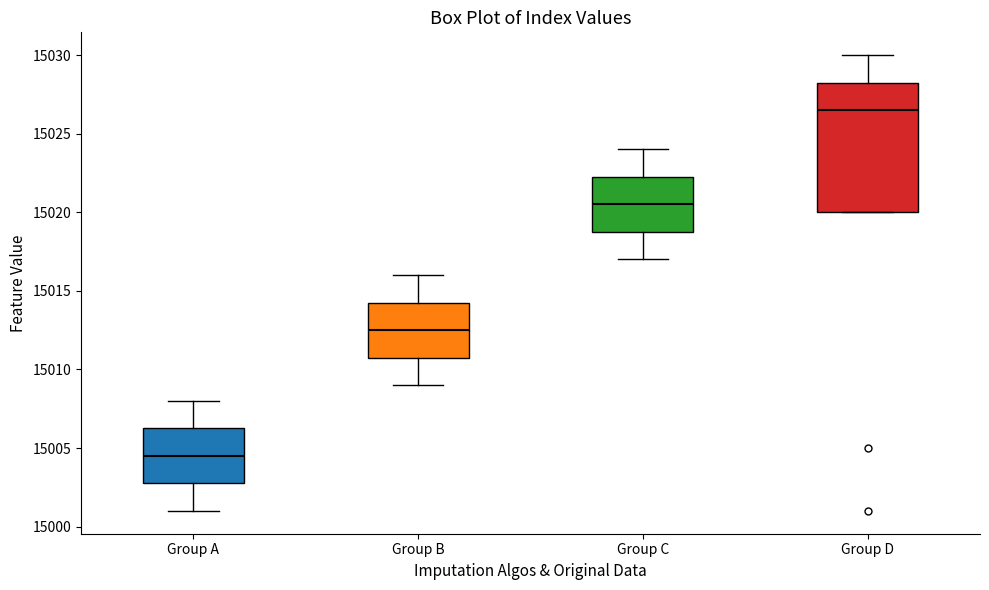

Reading left to right, read every box against the y-axis: the position of its median line, the range the box covers, and the ends of its whiskers. The values are not printed on the chart, so give them approximately, as read against the axis.

Group A: median 15004.5, box 15003.0 to 15006.5, whiskers 15001.0 to 15008.0
Group B: median 15012.5, box 15011.0 to 15014.5, whiskers 15009.0 to 15016.0
Group C: median 15020.5, box 15019.0 to 15022.5, whiskers 15017.0 to 15024.0
Group D: median 15026.5, box 15020.0 to 15028.5, whiskers 15020.0 to 15030.0